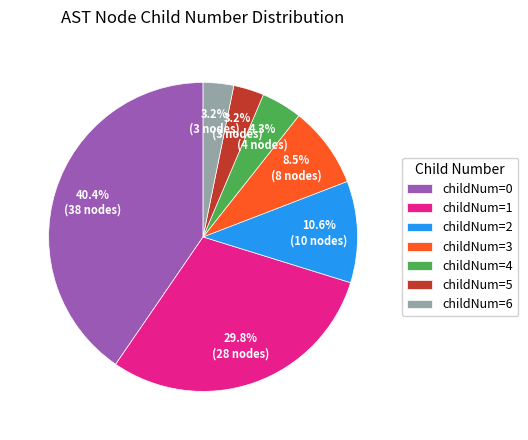

Which has a higher value, childNum=5 or childNum=0?

childNum=0